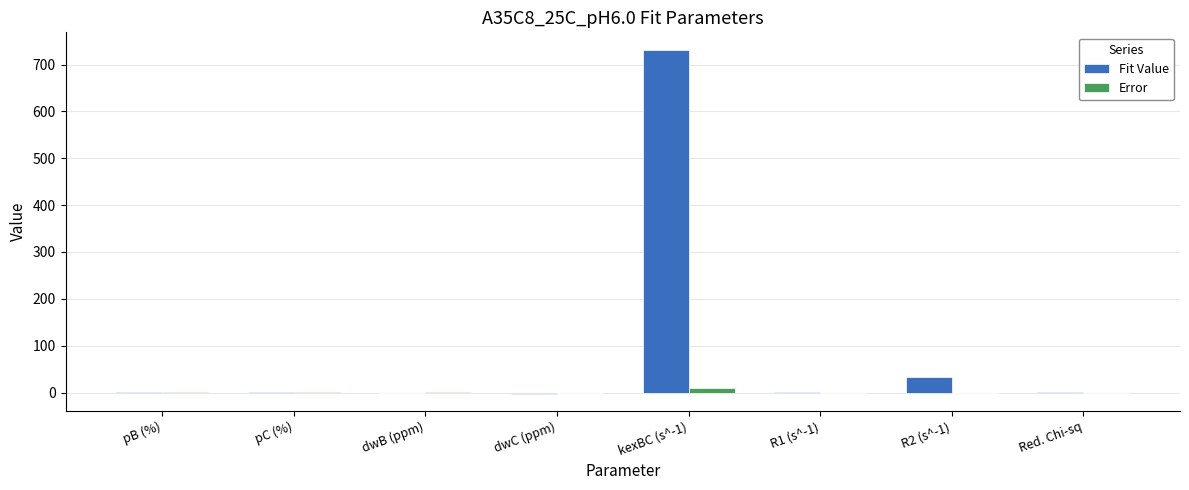

What is the total value across all series at pC (%)?

2.0